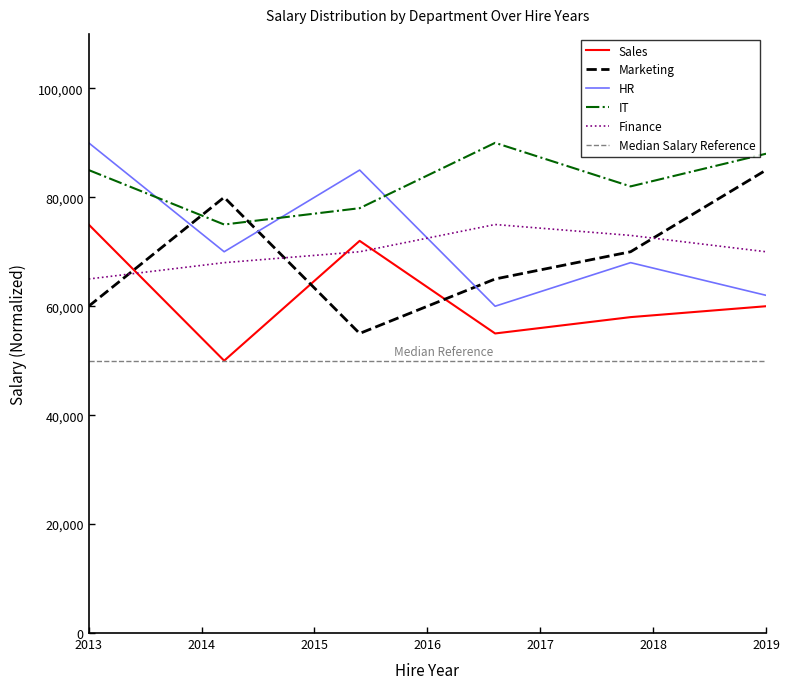

True or false: Marketing and HR cross at least once.

True